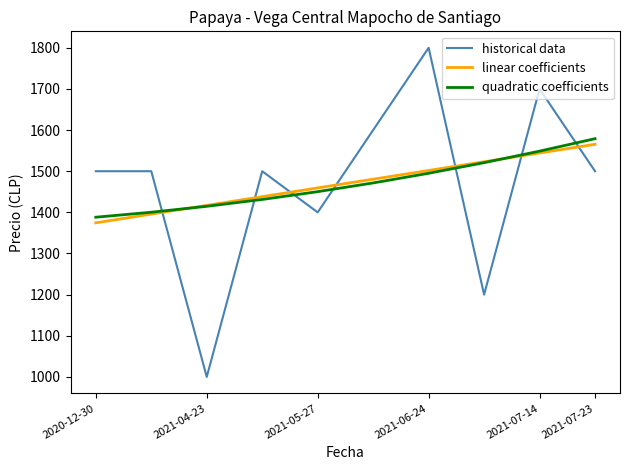

After their last crossing, which series has the higher values: historical data or linear coefficients?

linear coefficients